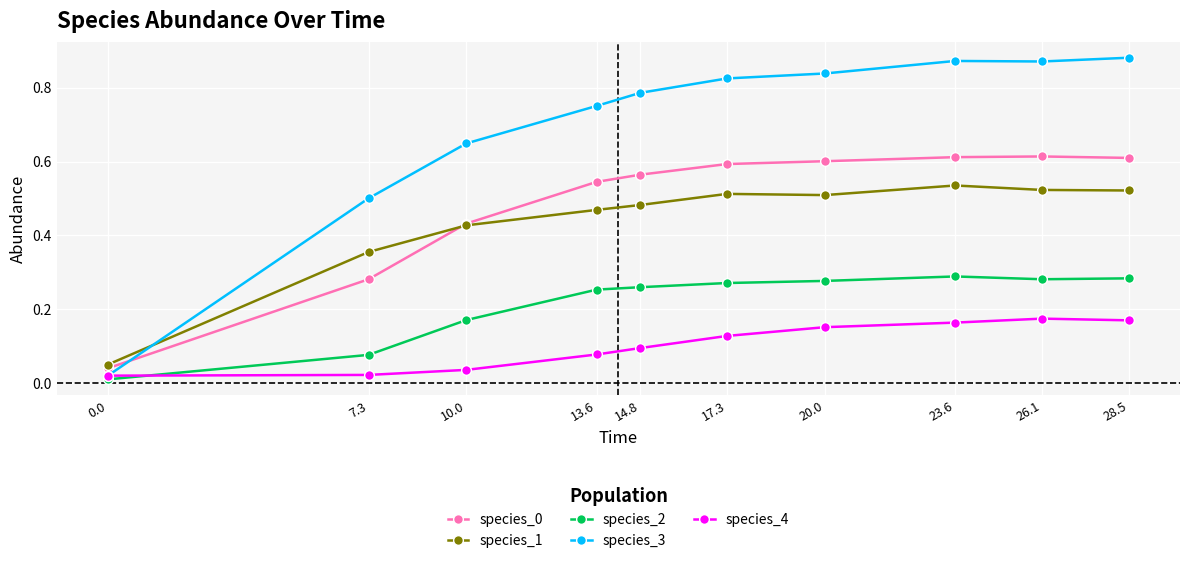

True or false: species_4 and species_1 cross at least once.

False